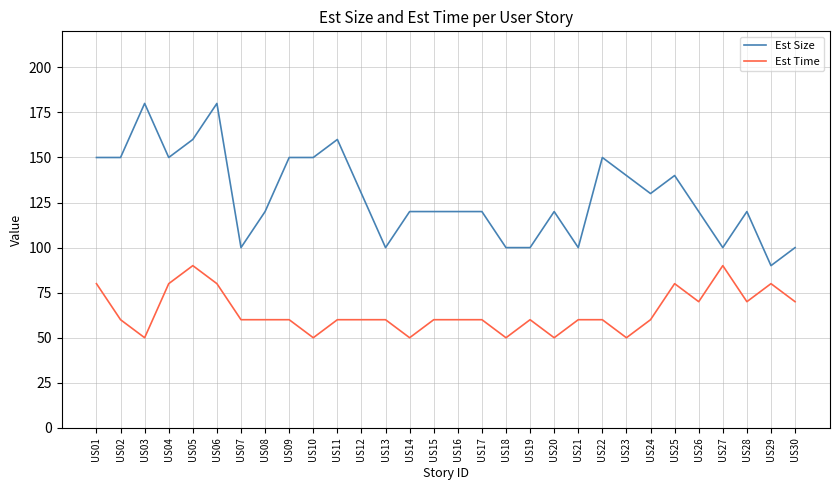

Reading left to right, list all the values displayed in this chart.

Est Size: US01=150	US02=150	US03=180	US04=150	US05=160	US06=180	US07=100	US08=120	US09=150	US10=150	US11=160	US12=130	US13=100	US14=120	US15=120	US16=120	US17=120	US18=100	US19=100	US20=120	US21=100	US22=150	US23=140	US24=130	US25=140	US26=120	US27=100	US28=120	US29=90	US30=100
Est Time: US01=80	US02=60	US03=50	US04=80	US05=90	US06=80	US07=60	US08=60	US09=60	US10=50	US11=60	US12=60	US13=60	US14=50	US15=60	US16=60	US17=60	US18=50	US19=60	US20=50	US21=60	US22=60	US23=50	US24=60	US25=80	US26=70	US27=90	US28=70	US29=80	US30=70